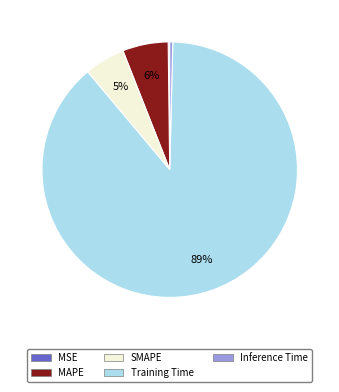

What is the largest slice in the pie chart?

Training Time